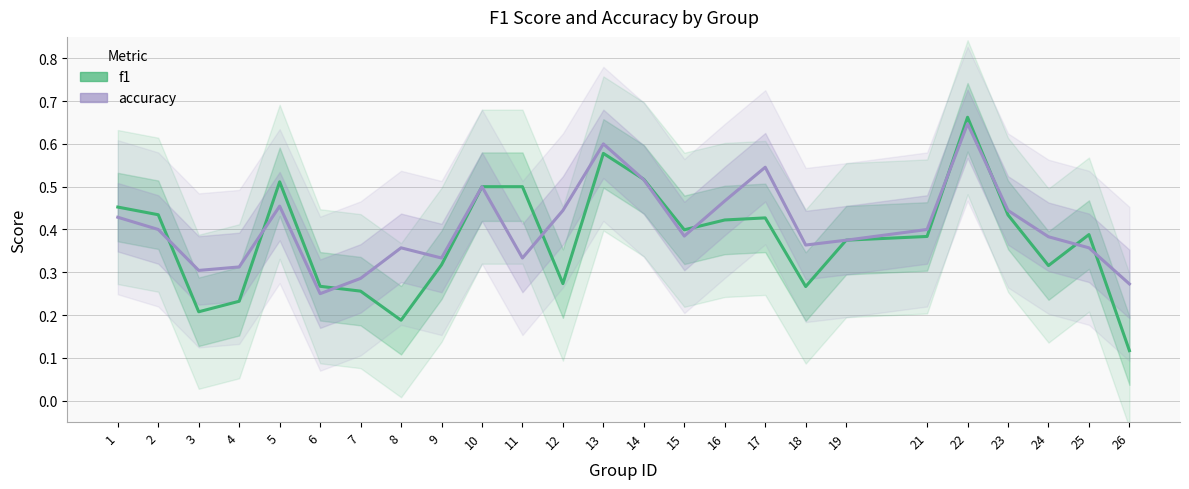

True or false: accuracy has more than 2 interior local peaks.

True